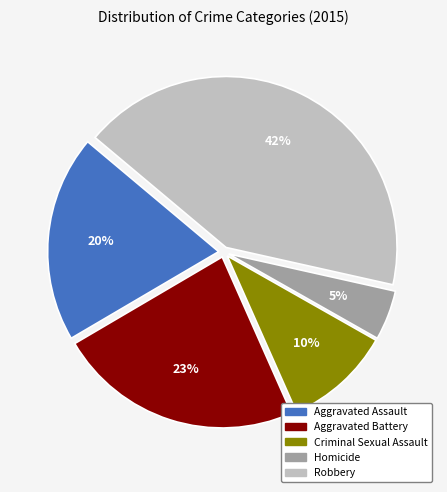

What percentage is the Homicide slice, to the nearest percent?

5%